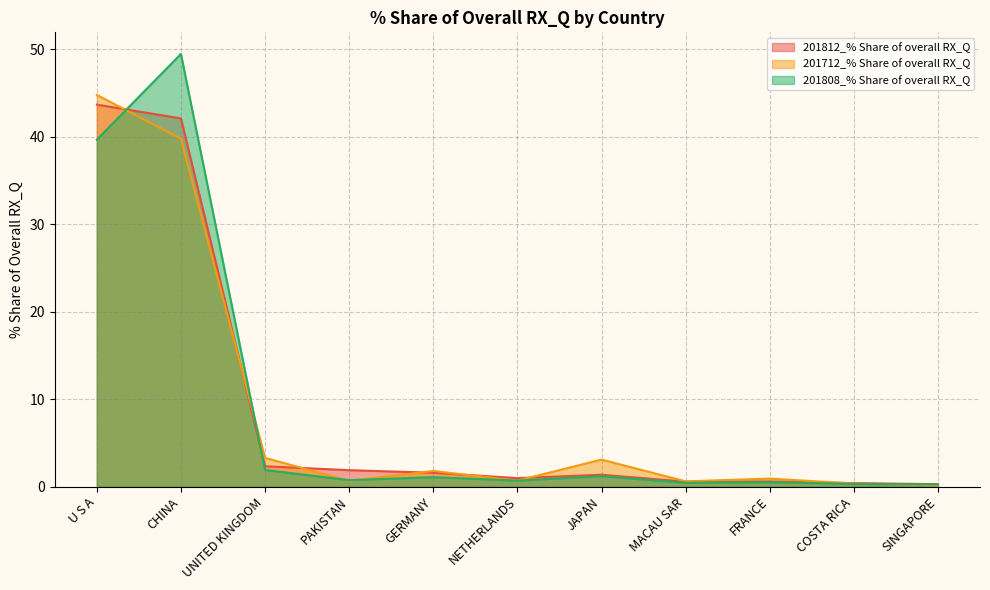

Where do 201808_% Share of overall RX_Q and 201712_% Share of overall RX_Q first cross each other?

U S A and CHINA